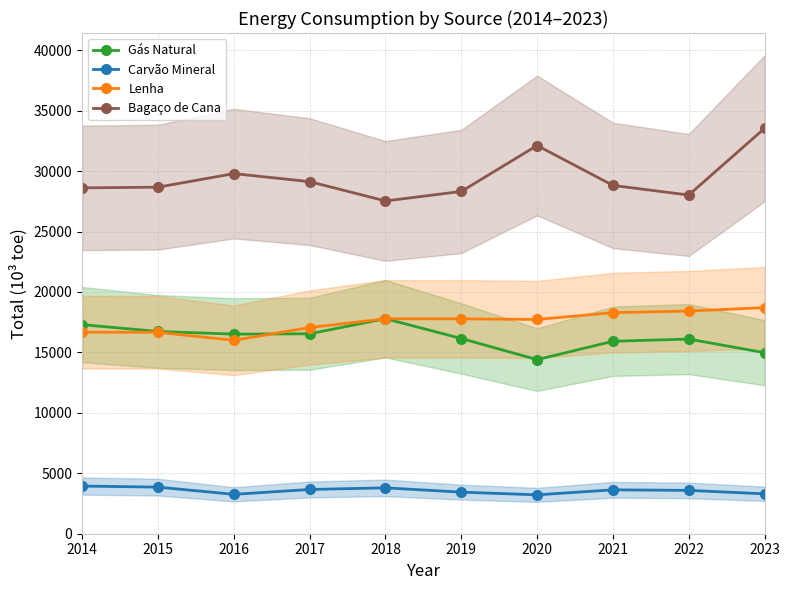

What is the minimum value for Gás Natural?

14402.6